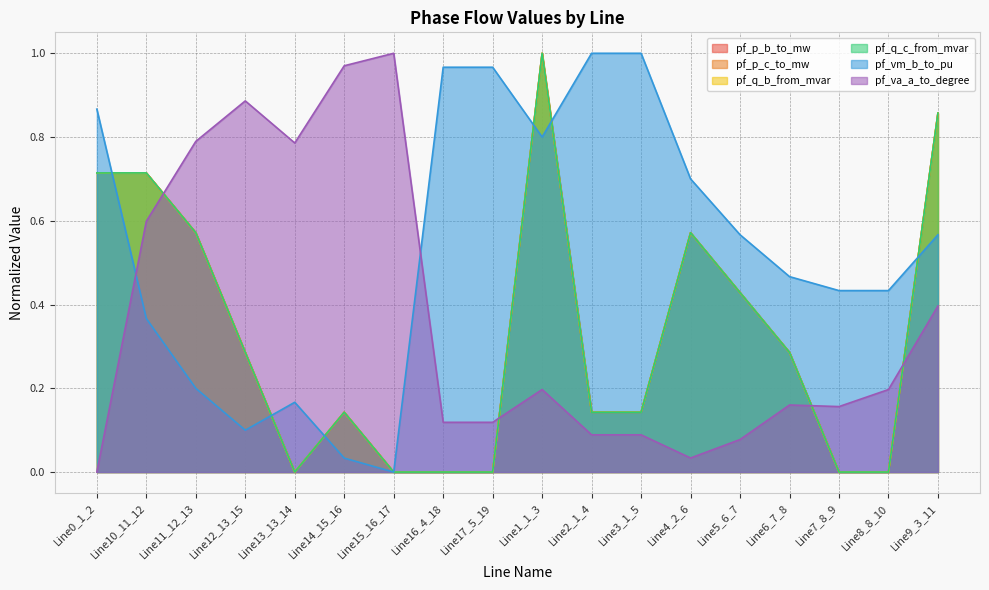

How many values in pf_vm_b_to_pu are above zero?

17